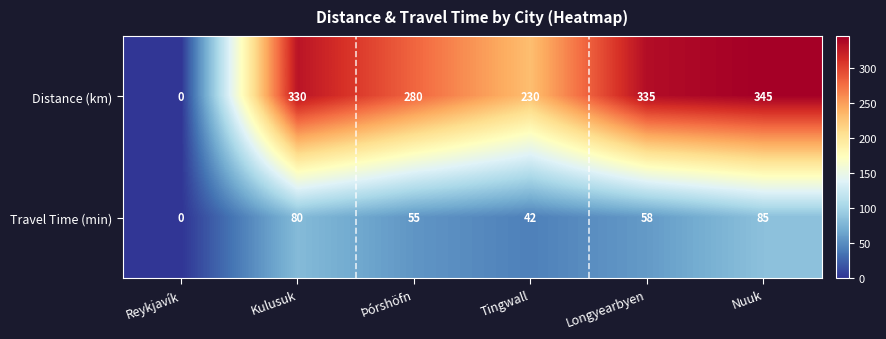

At Nuuk, list the series in order from largest to smallest.

Distance (km), Travel Time (min)